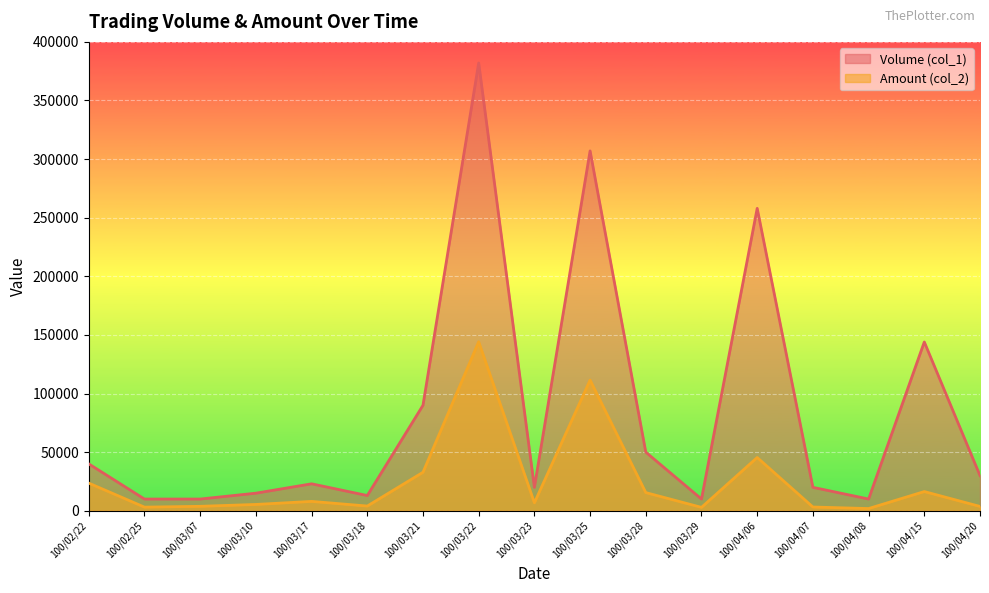

Reading left to right, transcribe all the data shown in this chart.

Volume (col_1): 40000	10000	10000	15000	23000	13000	90000	382000	20000	307000	50000	10000	258000	20000	10000	144000	30000
Amount (col_2): 23600	3100	3800	5400	8000	4030	32850	144210	6800	111510	15500	2900	45450	3200	1900	16390	3700